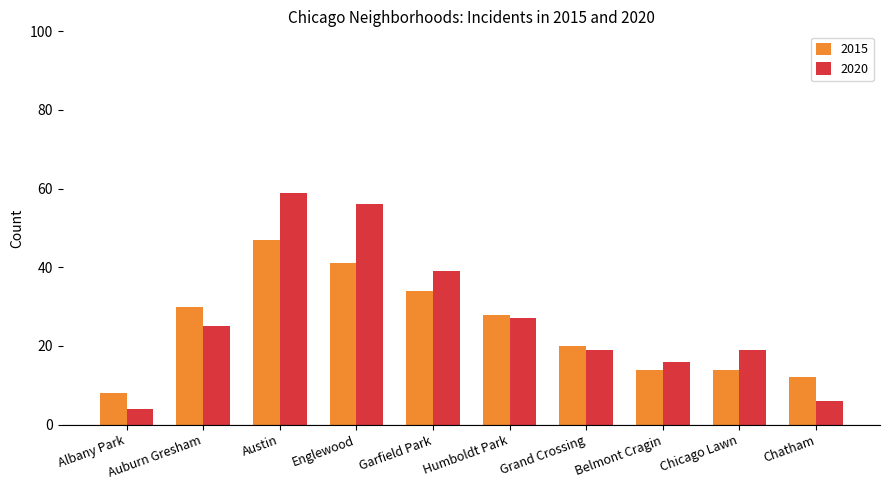

What is the greatest value displayed?

59